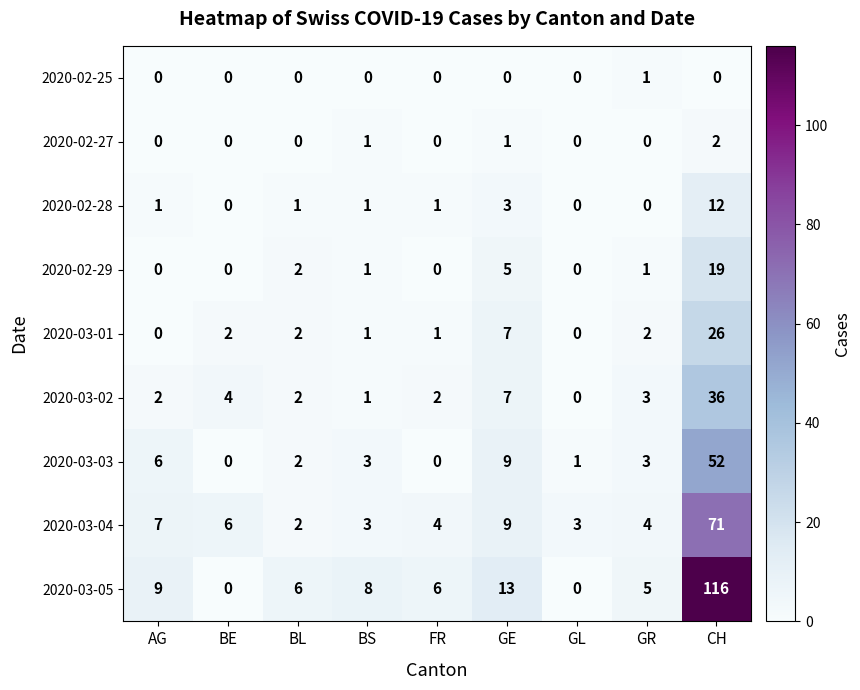

True or false: 2020-02-28 has a value of 1 at BS.

True